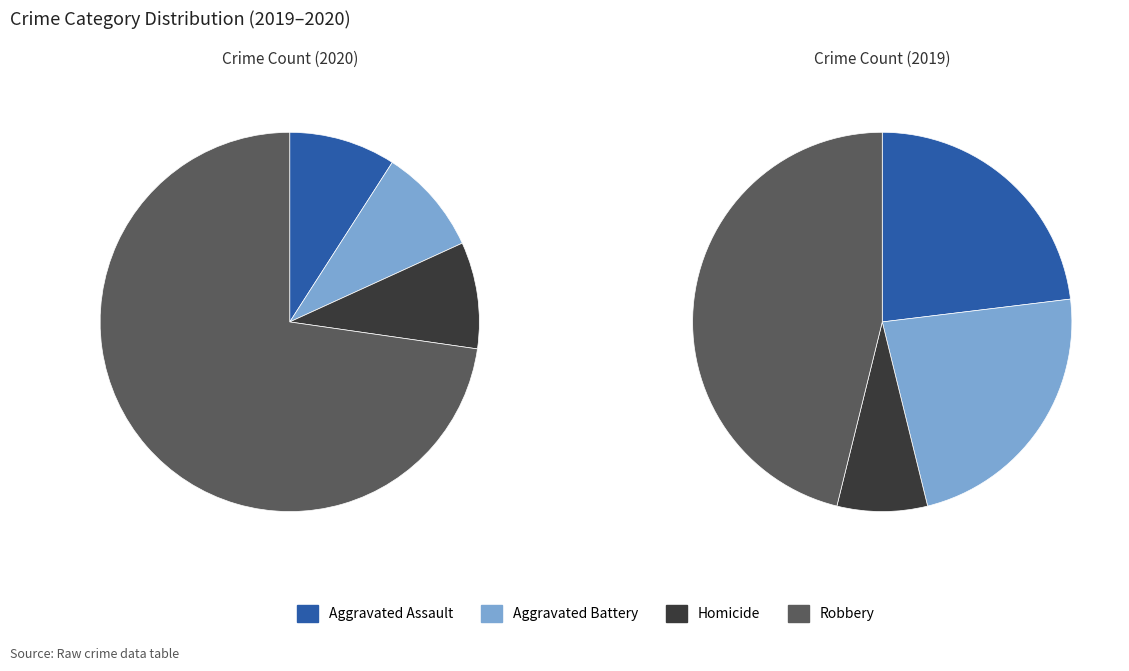

What is the majority slice?

Robbery